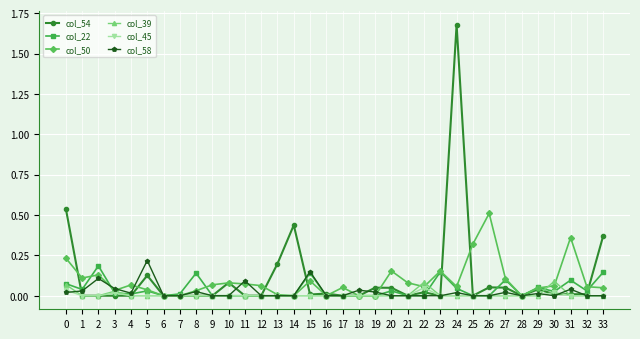

Which series has the widest spread of values?

col_54